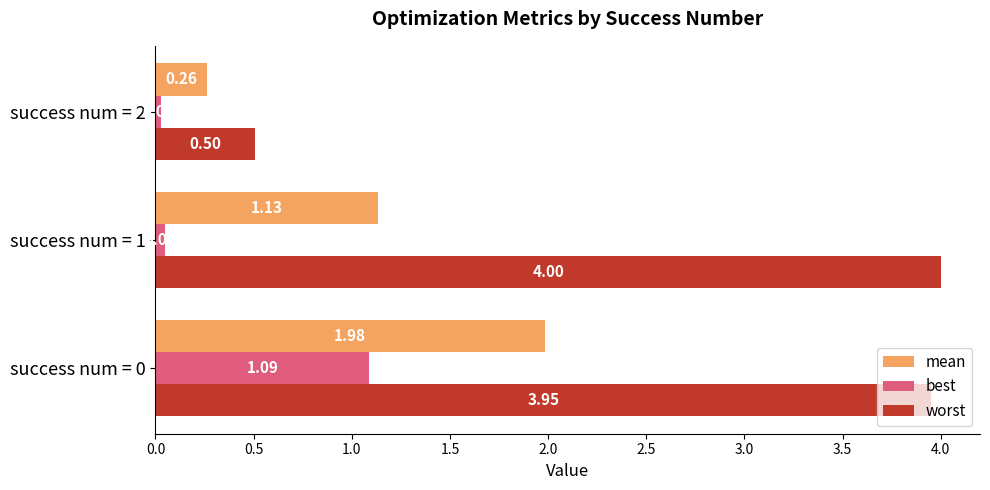

How many data points in mean are less than 1?

1